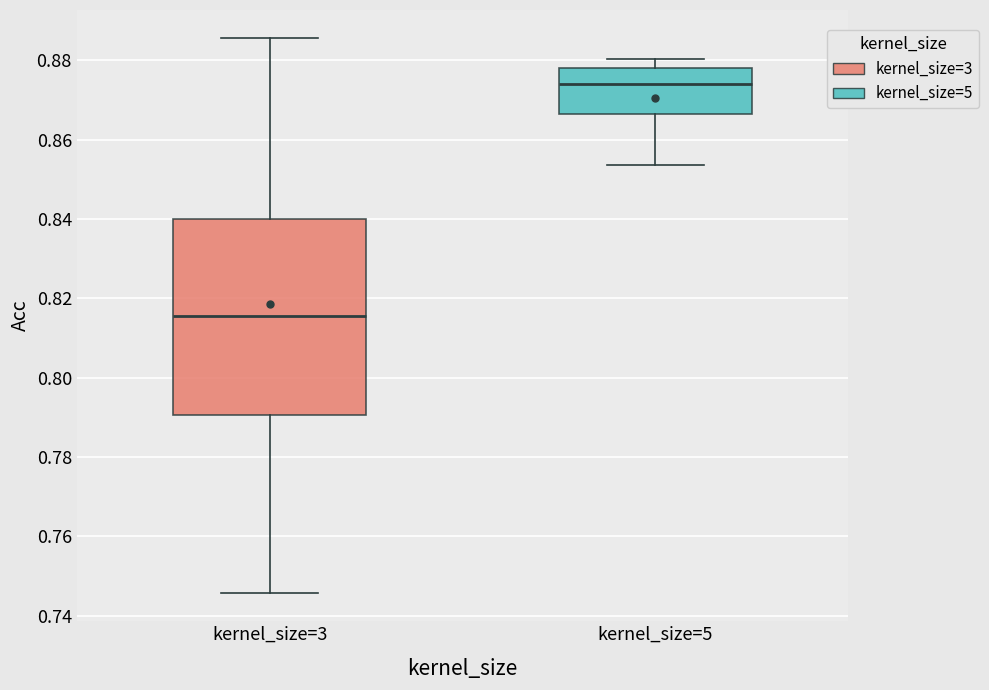

Where does the upper whisker of the box for kernel_size=5 end on the y-axis? The values are not printed on the chart, so give them approximately, as read against the axis.

0.880